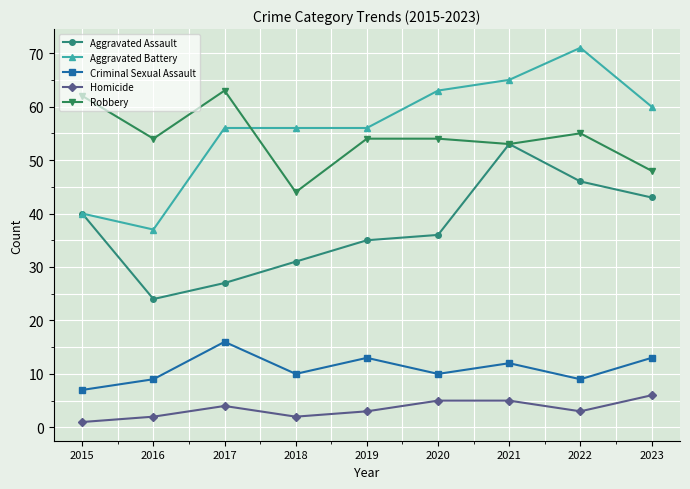

At which category does Criminal Sexual Assault reach its first local valley?

2018